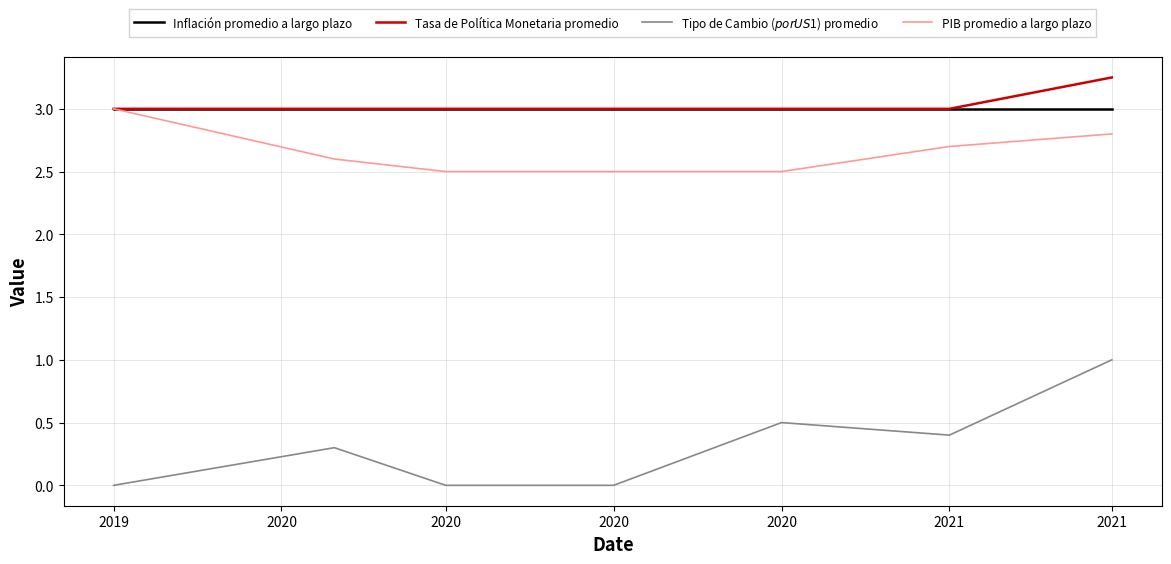

Reading right to left, list all the values displayed in this chart.

Inflación promedio a largo plazo: 3.0	3.0	3.0	3.0	3.0	3.0	3.0
Tasa de Política Monetaria promedio: 3.2	3.0	3.0	3.0	3.0	3.0	3.0
Tipo de Cambio ($ por US$1) promedio: 1.0	0.4	0.5	0.0	0.0	0.3	0.0
PIB promedio a largo plazo: 2.8	2.7	2.5	2.5	2.5	2.6	3.0